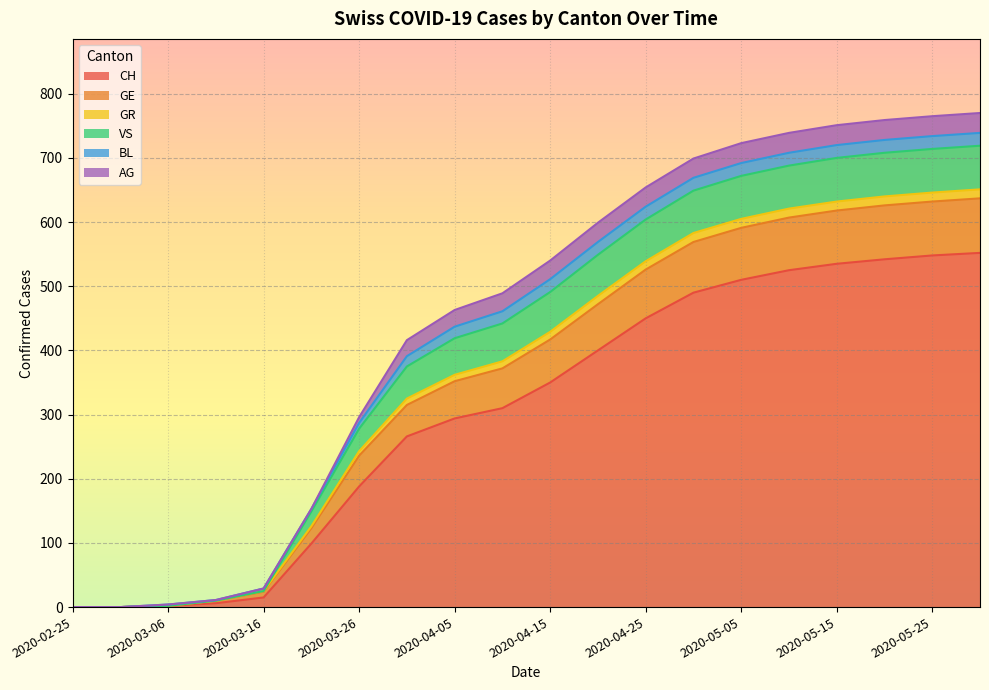

What position from the right is 2020-03-06?

18